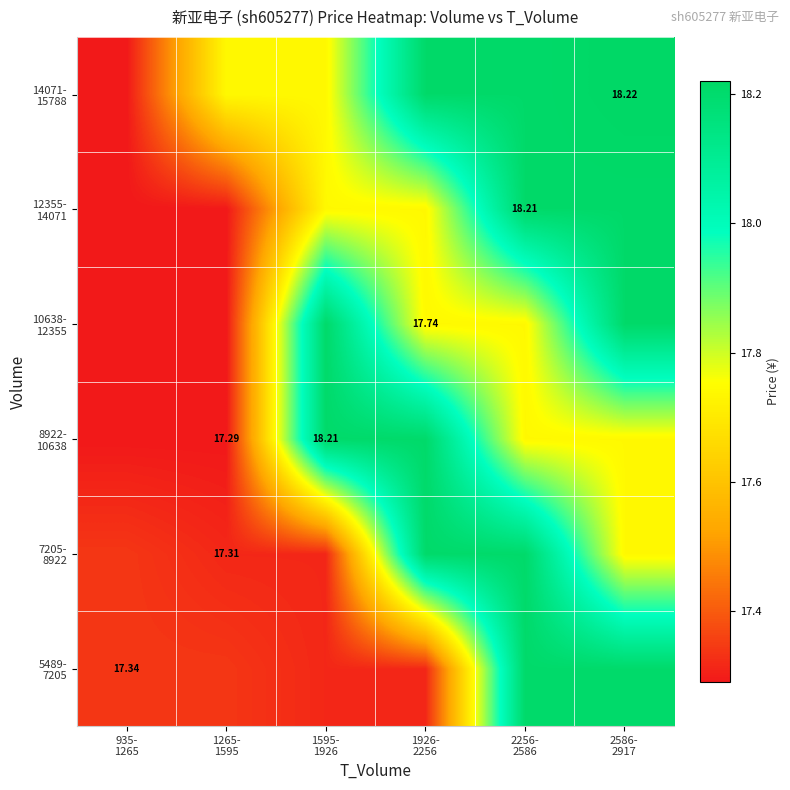

What is the sum of the 12355- 14071 values at 2586- 2917 and 1595- 1926?

36.0